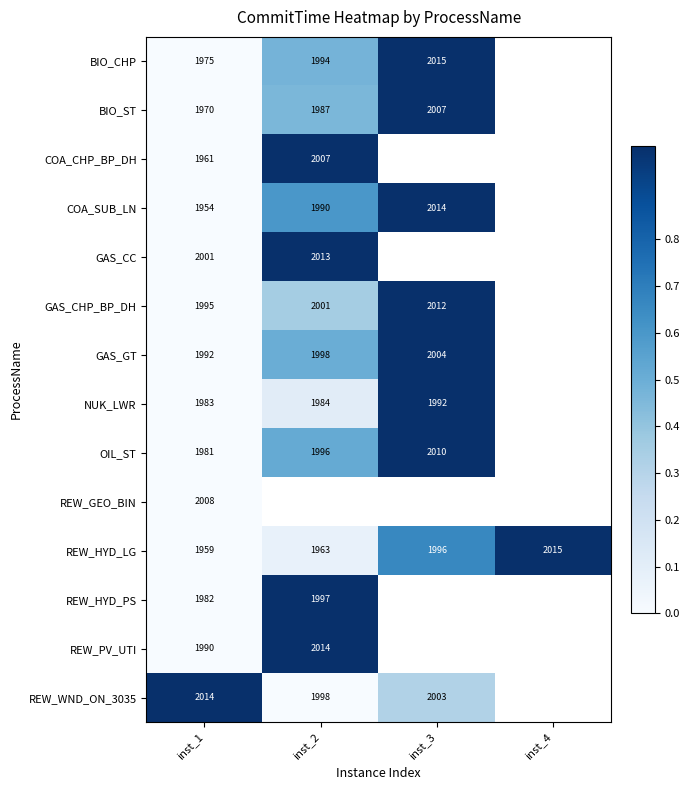

How many series are shown in this chart?

14